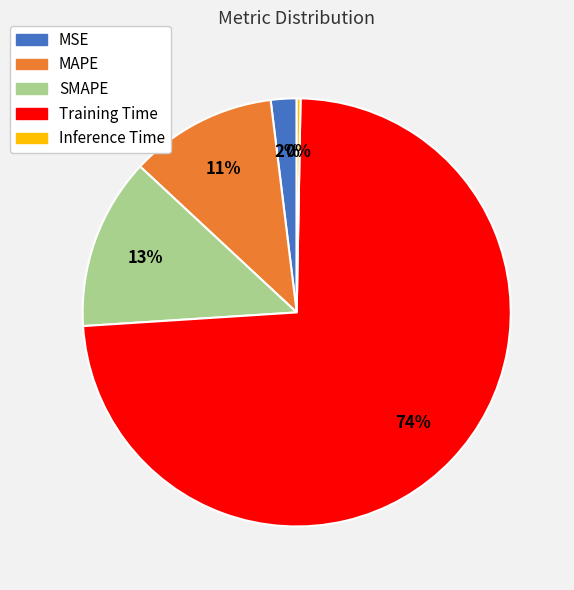

What is the smallest slice in the pie chart?

Inference Time